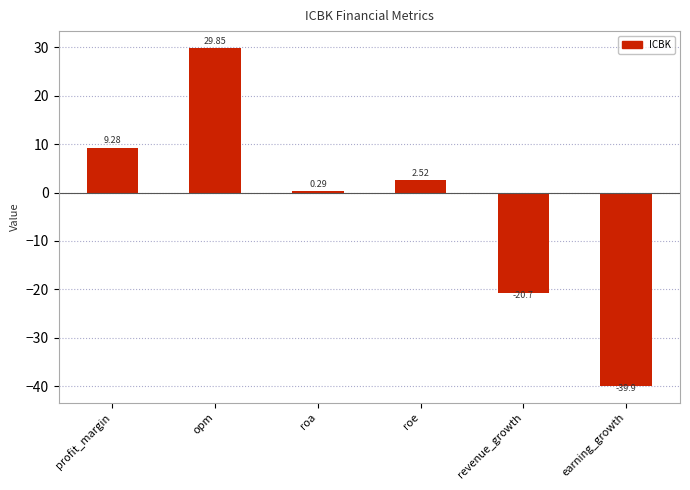

Which category has the lowest value across all series?

earning_growth